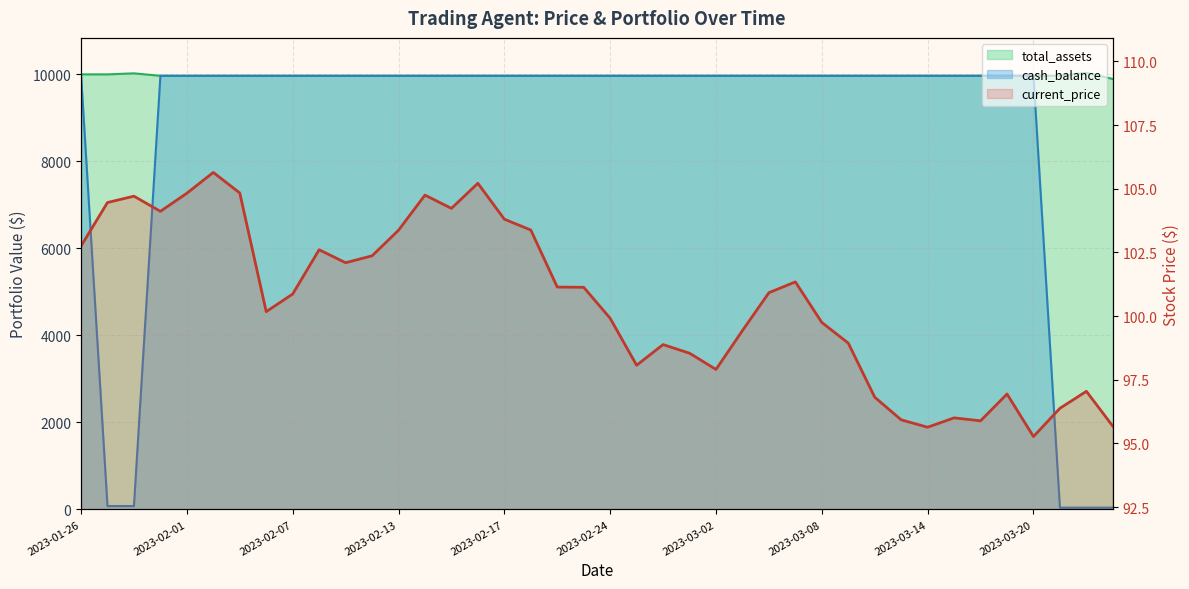

Reading left to right, what are all the values shown in this chart?

current_price: 102.7	104.5	104.7	104.1	104.8	105.6	104.8	100.2	100.9	102.6	102.1	102.4	103.4	104.8	104.2	105.2	103.8	103.4	101.1	101.1	99.9	98.1	98.9	98.5	97.9	99.4	100.9	101.3	99.8	98.9	96.8	95.9	95.6	96.0	95.9	96.9	95.3	96.4	97.0	95.7
total_assets: 10000.0	10000.0	10023.7	9967.2	9967.2	9967.2	9967.2	9967.2	9967.2	9967.2	9967.2	9967.2	9967.2	9967.2	9967.2	9967.2	9967.2	9967.2	9967.2	9967.2	9967.2	9967.2	9967.2	9967.2	9967.2	9967.2	9967.2	9967.2	9967.2	9967.2	9967.2	9967.2	9967.2	9967.2	9967.2	9967.2	9967.2	9967.2	10035.8	9894.6
cash_balance: 10000.0	76.4	76.4	9967.2	9967.2	9967.2	9967.2	9967.2	9967.2	9967.2	9967.2	9967.2	9967.2	9967.2	9967.2	9967.2	9967.2	9967.2	9967.2	9967.2	9967.2	9967.2	9967.2	9967.2	9967.2	9967.2	9967.2	9967.2	9967.2	9967.2	9967.2	9967.2	9967.2	9967.2	9967.2	9967.2	9967.2	39.8	39.8	39.8